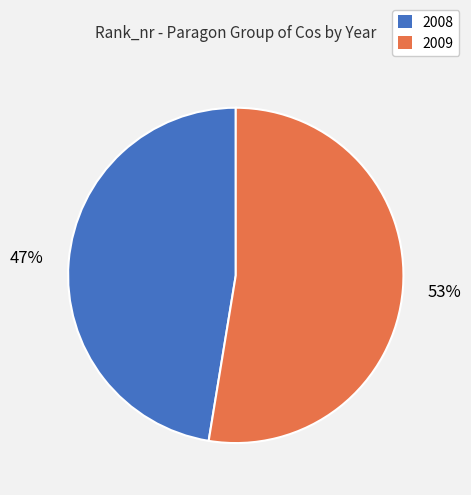

Between 2008 and 2009, which is larger?

2009